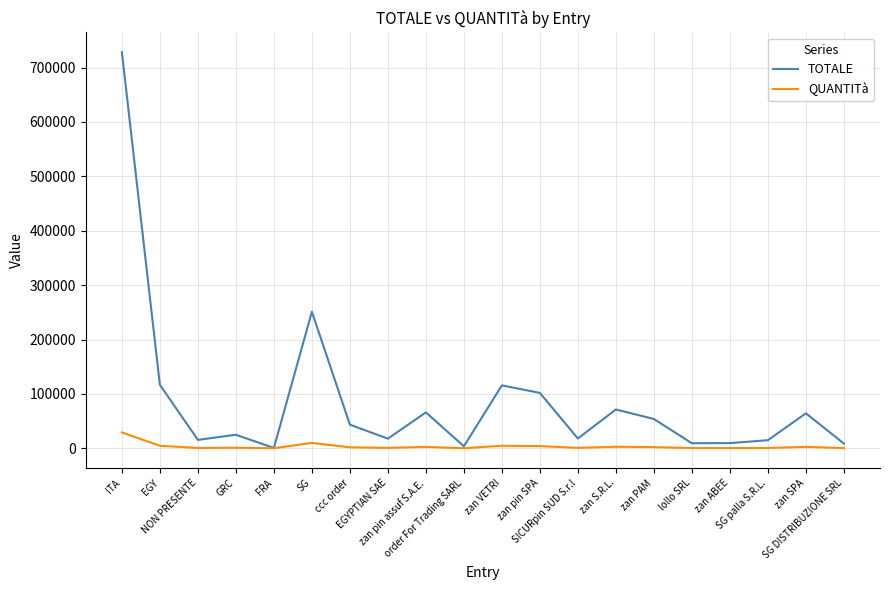

Which series has the largest range (max minus min)?

TOTALE